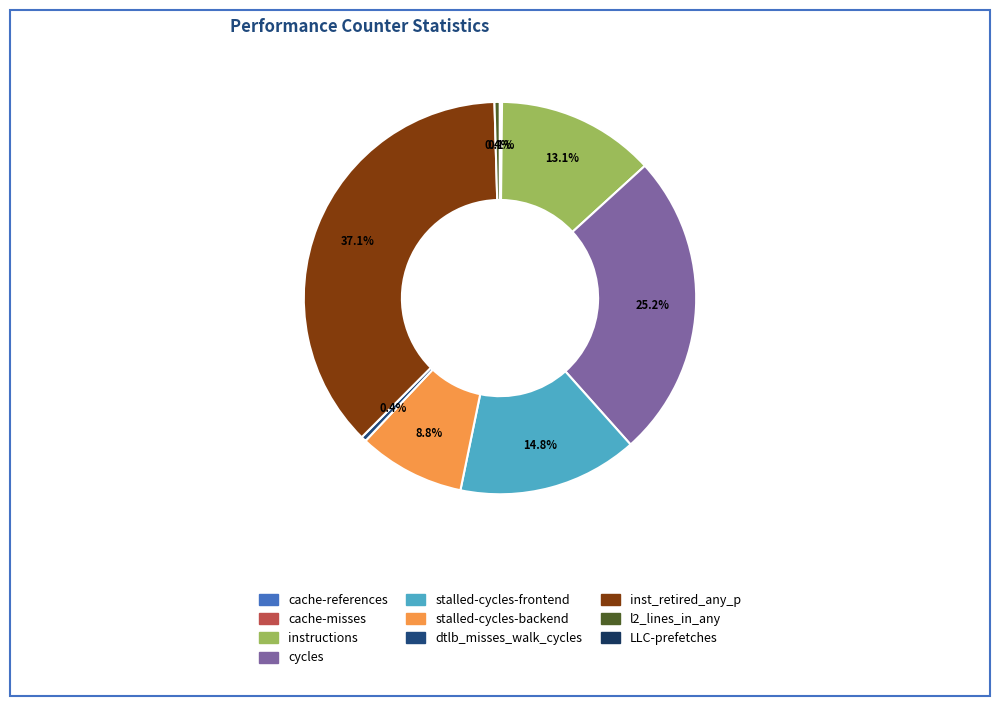

What is the smallest slice in the pie chart?

LLC-prefetches